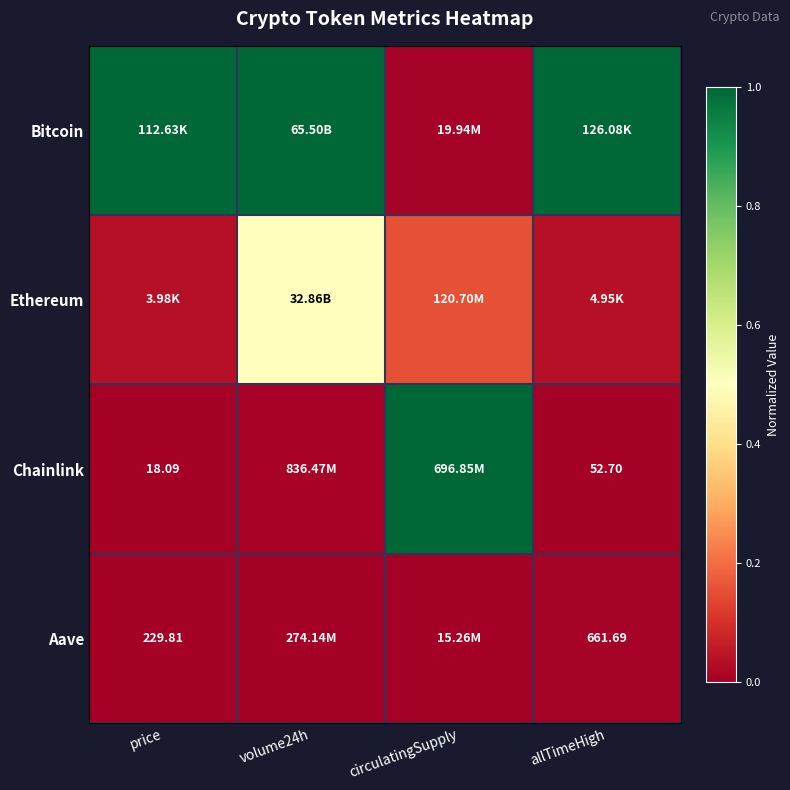

What is the highest value of the Bitcoin series?

1.0